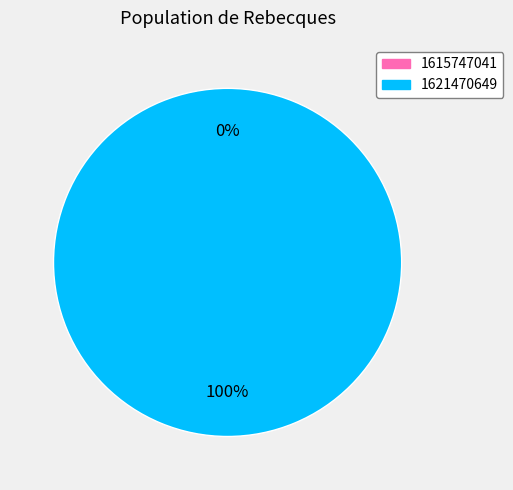

What is the change in value from 1615747041 to 1621470649?

+1